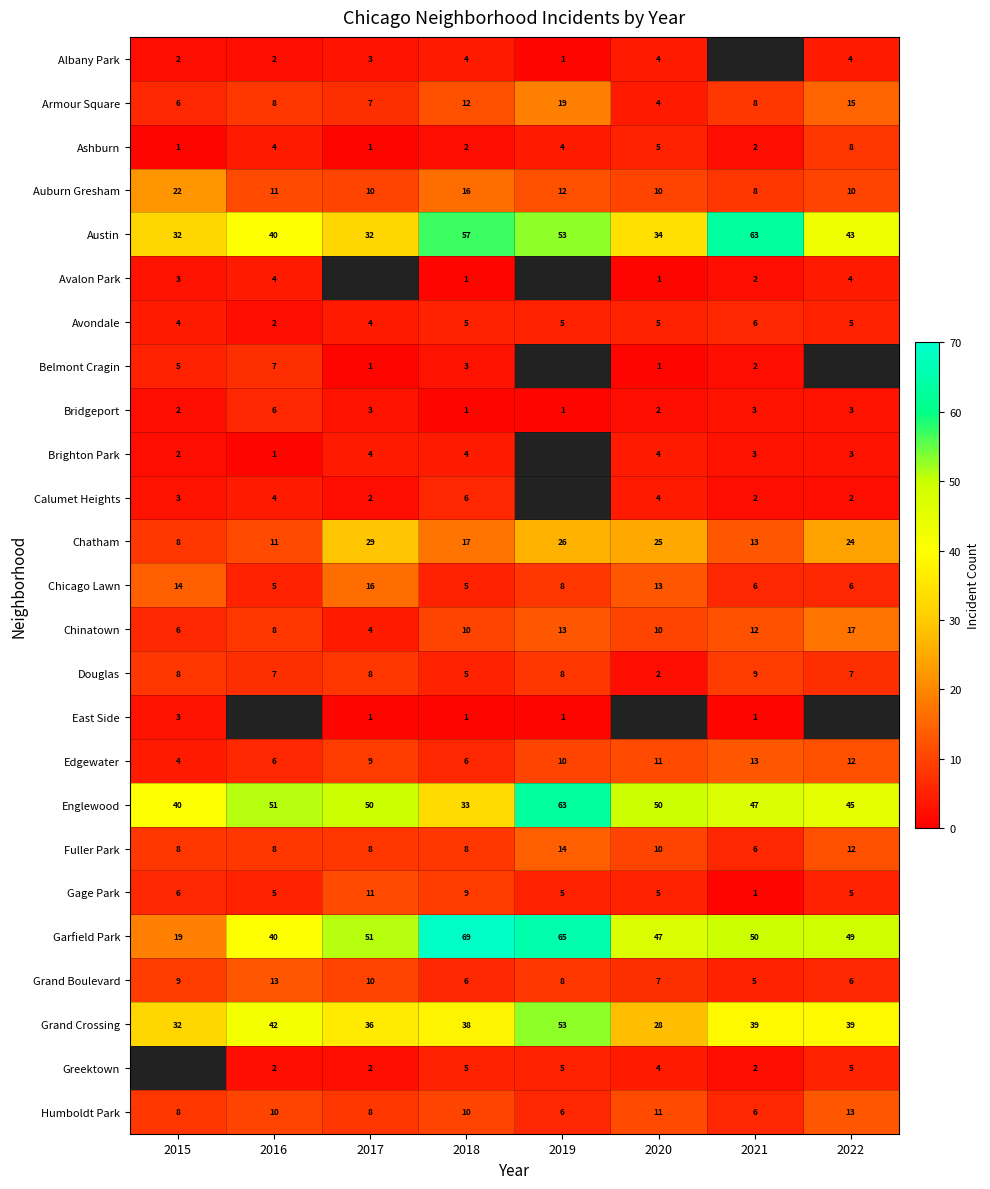

Is it true that Englewood equals 16.0 at 2021?

False